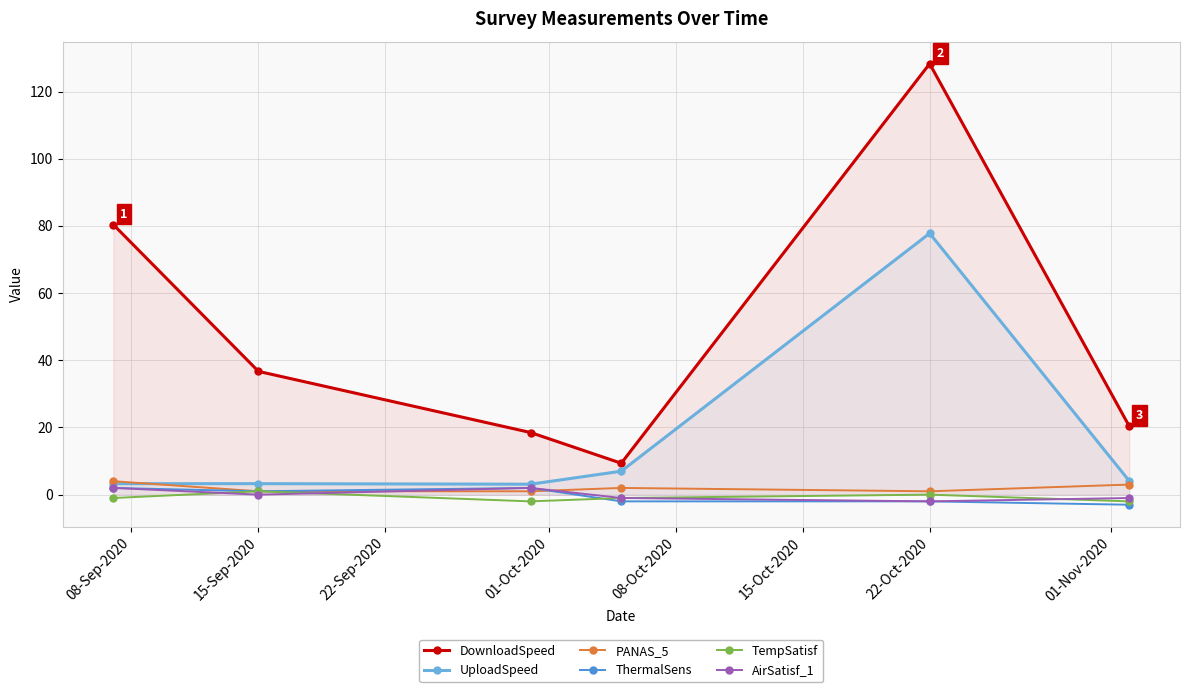

What is the difference between the highest and lowest values at 15-Sep-2020?

36.7